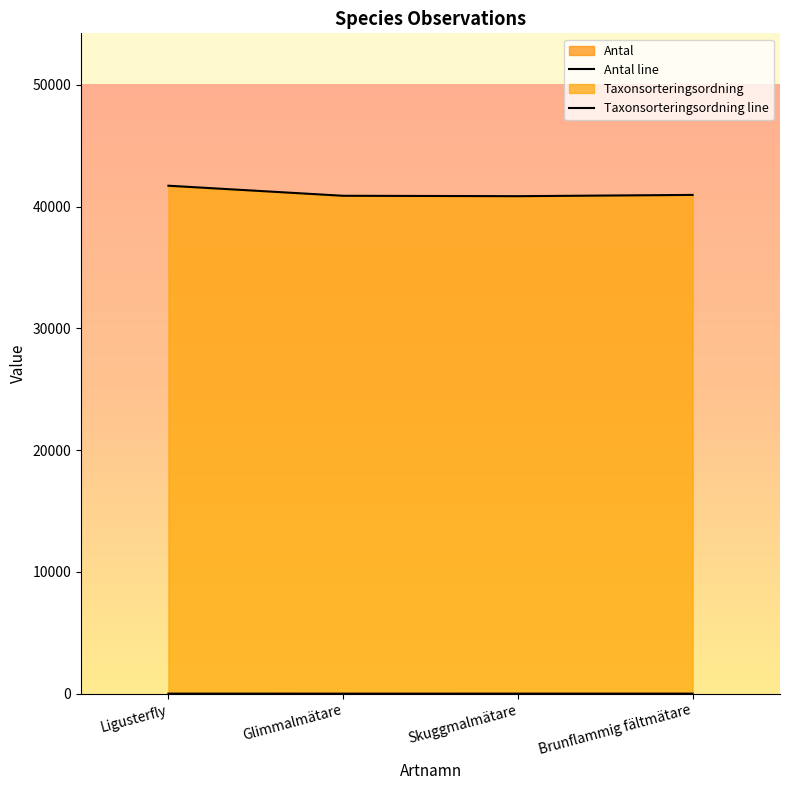

True or false: Taxonsorteringsordning line and Antal line cross at least once.

False